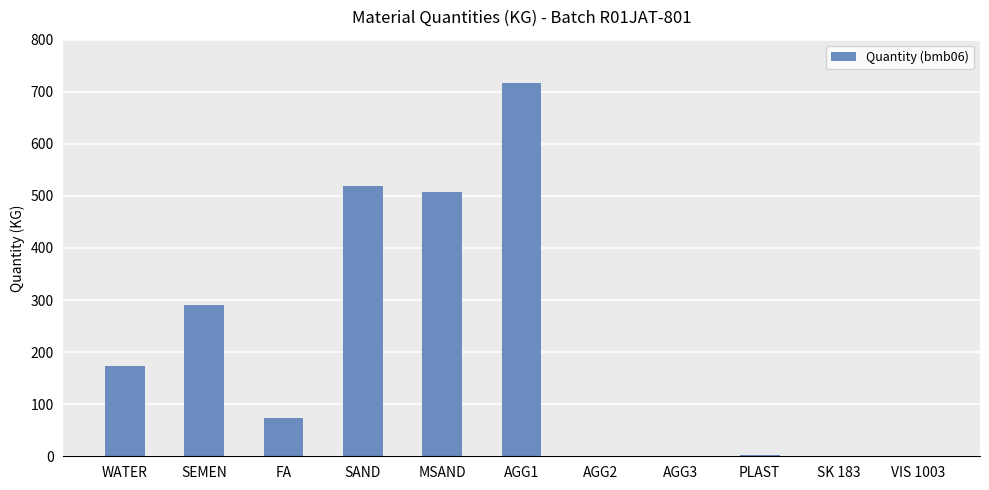

True or false: the data shows 716.0 at AGG1.

True